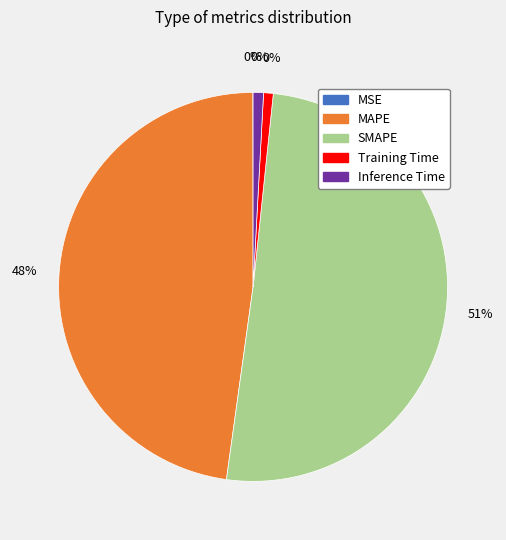

Is it true that MSE is 1% of the pie?

False